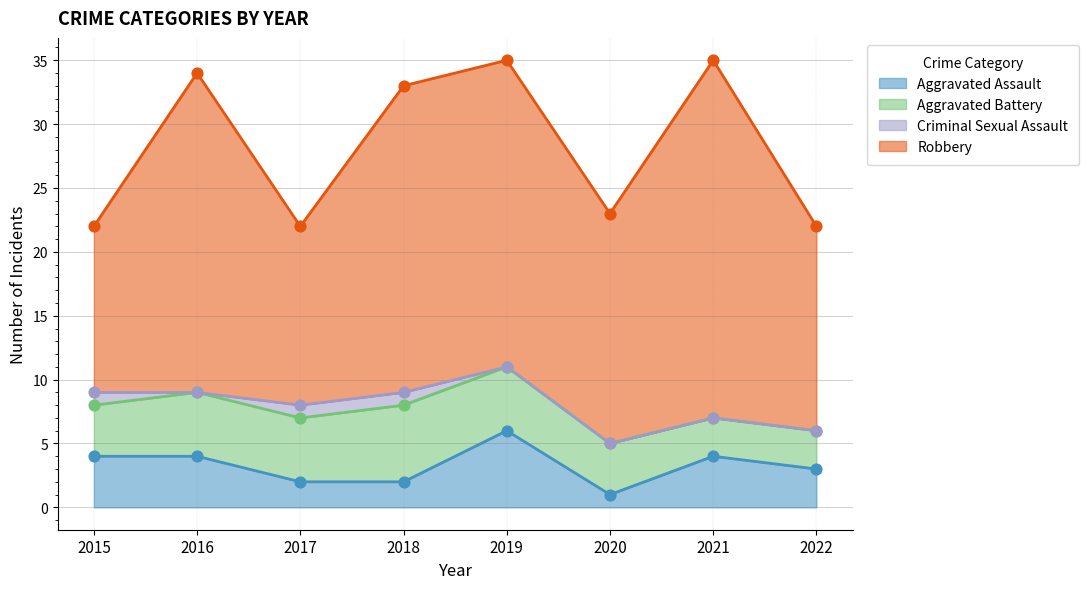

Which series has the largest total across all categories?

Robbery